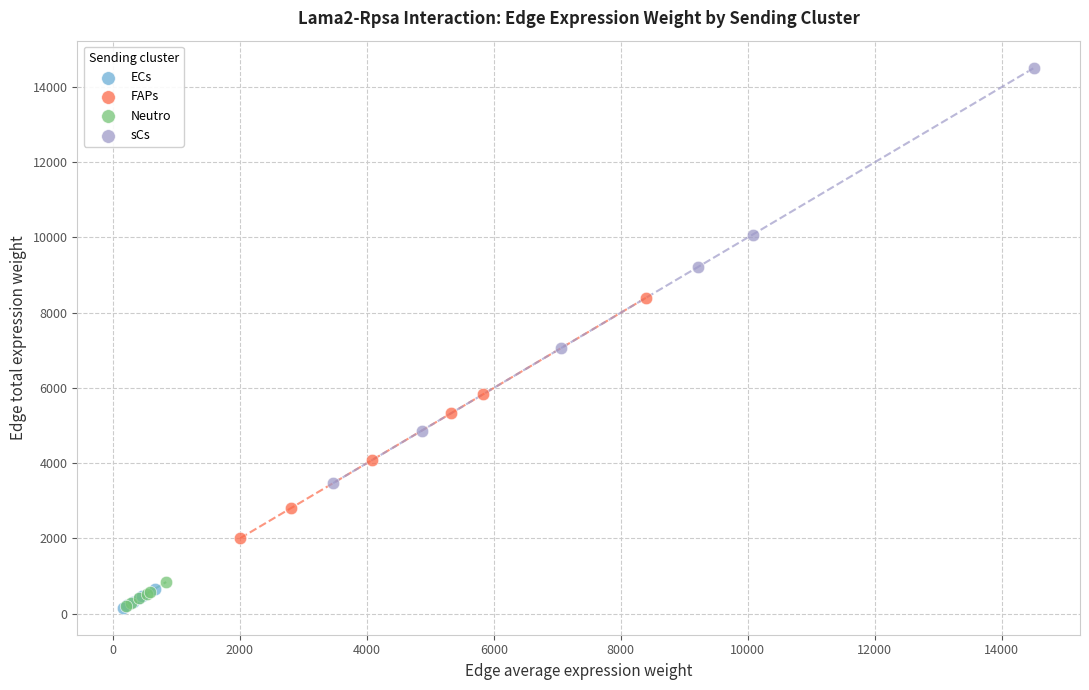

What are all the series names shown in the legend?

ECs, FAPs, Neutro, sCs